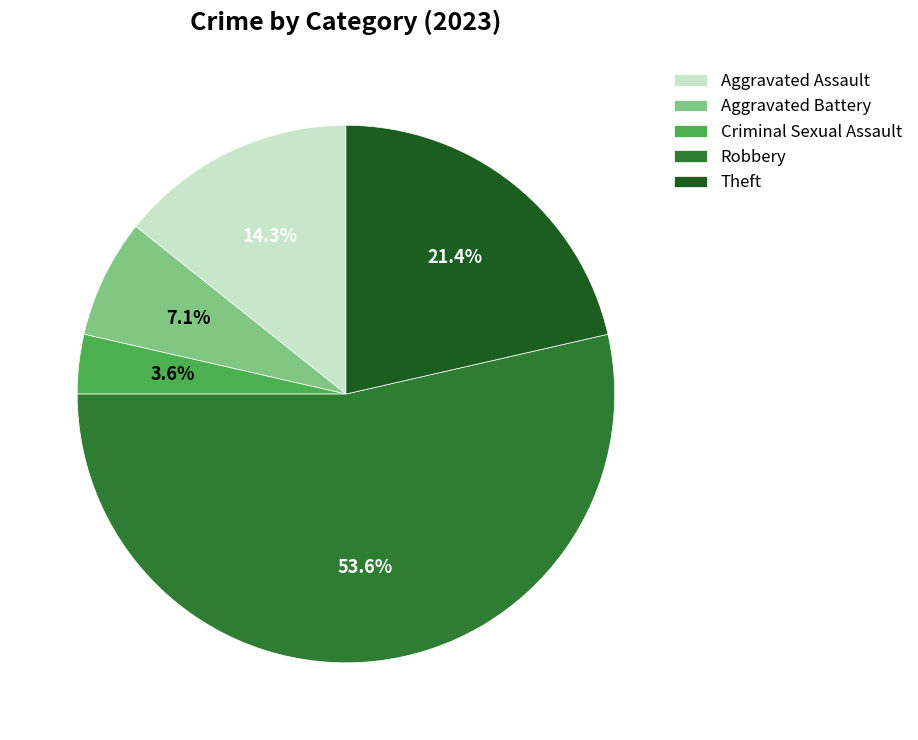

The Aggravated Battery slice represents 20% of the pie. True or false?

False